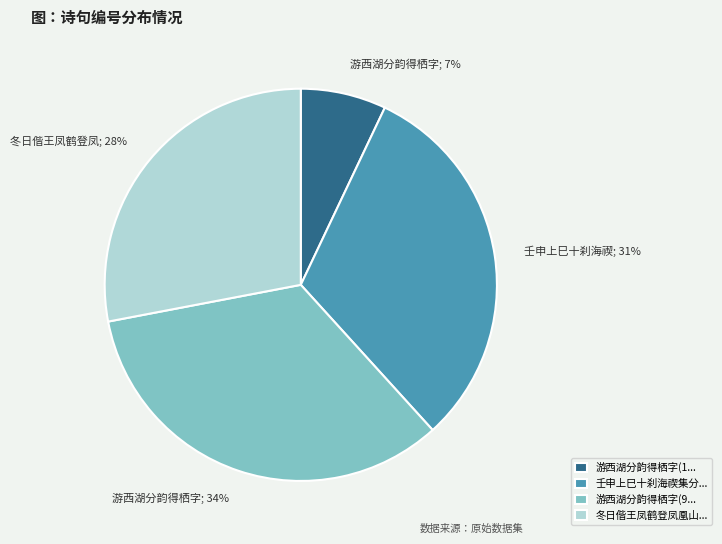

To the nearest percent, what percentage of the pie is 游西湖分韵得栖字(1...?

7%